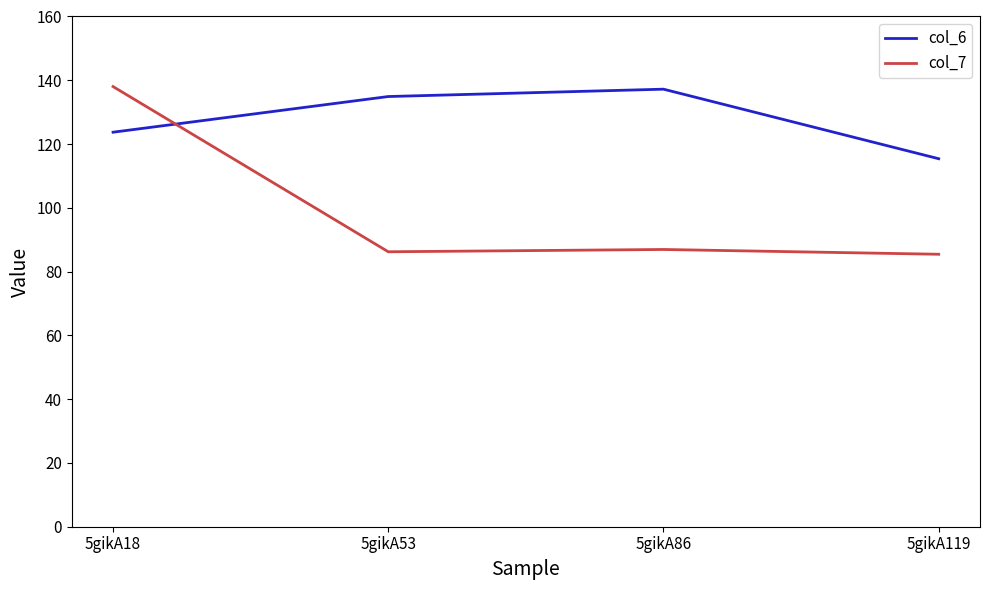

Reading right to left, what are all the values shown in this chart?

col_6: 115.4	137.2	134.9	123.7
col_7: 85.4	86.9	86.2	138.0